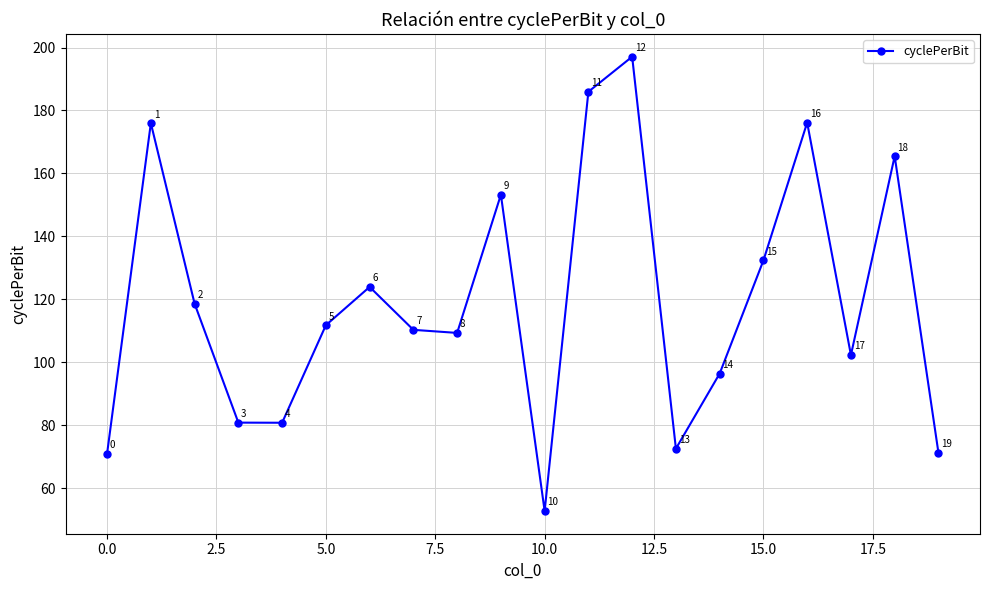

What is the value of the 11th point from the left?

52.7